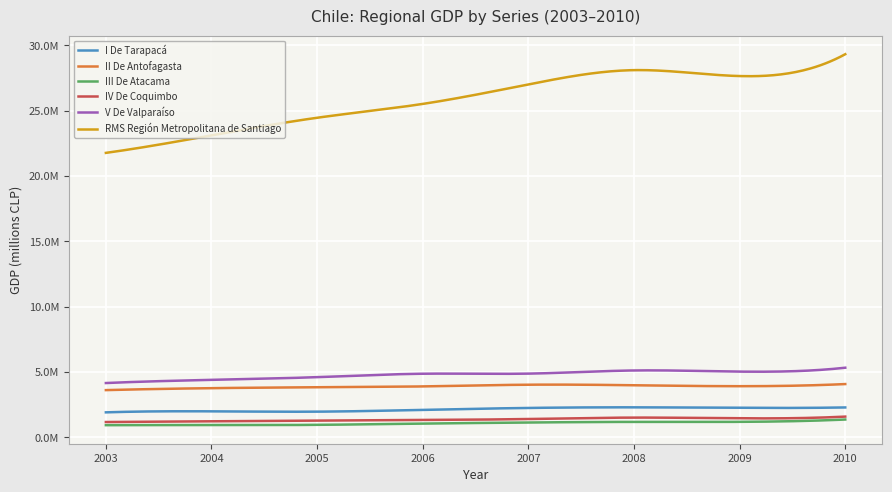

Reading left to right, transcribe all the data shown in this chart.

I De Tarapacá: 1910023	1987521	1962290	2099952	2247383	2294077	2254297	2284680
II De Antofagasta: 3611890	3761863	3828905	3894854	4026283	3983992	3911377	4074800
III De Atacama: 928200	933193	953754	1049716	1132528	1179577	1182913	1360751
IV De Coquimbo: 1169582	1225199	1272202	1321888	1399550	1508462	1452714	1584377
V De Valparaíso: 4153434	4395857	4603733	4866472	4873998	5114921	5027897	5325792
RMS Región Metropolitana de Santiago: 21770457	23110997	24459264	25518617	27010760	28104803	27650632	29322909